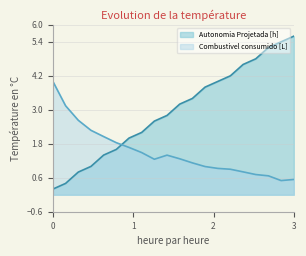

Which series has the widest spread of values?

Autonomia Projetada [h]